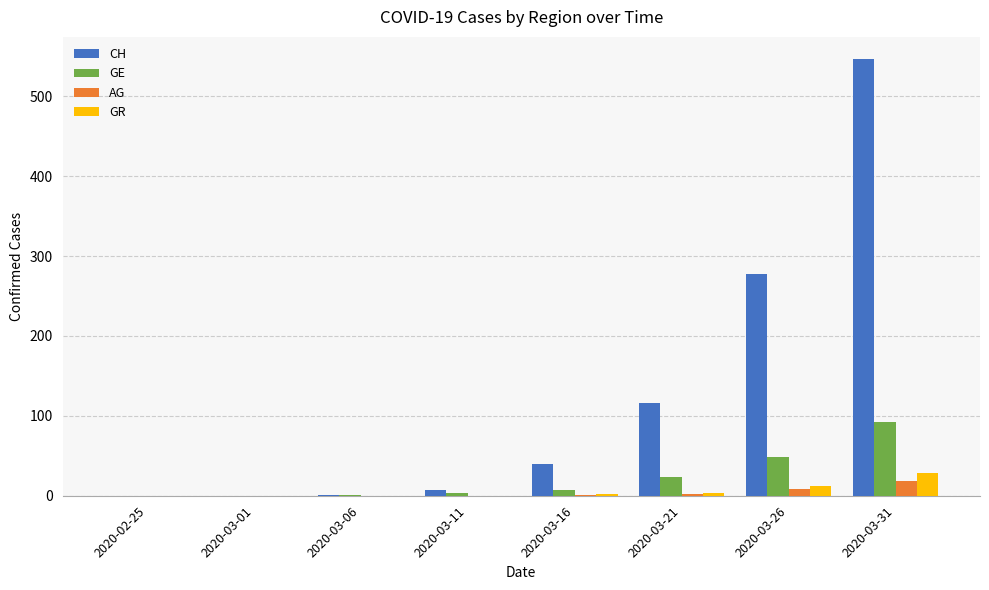

What is the sum of all GE values?

176